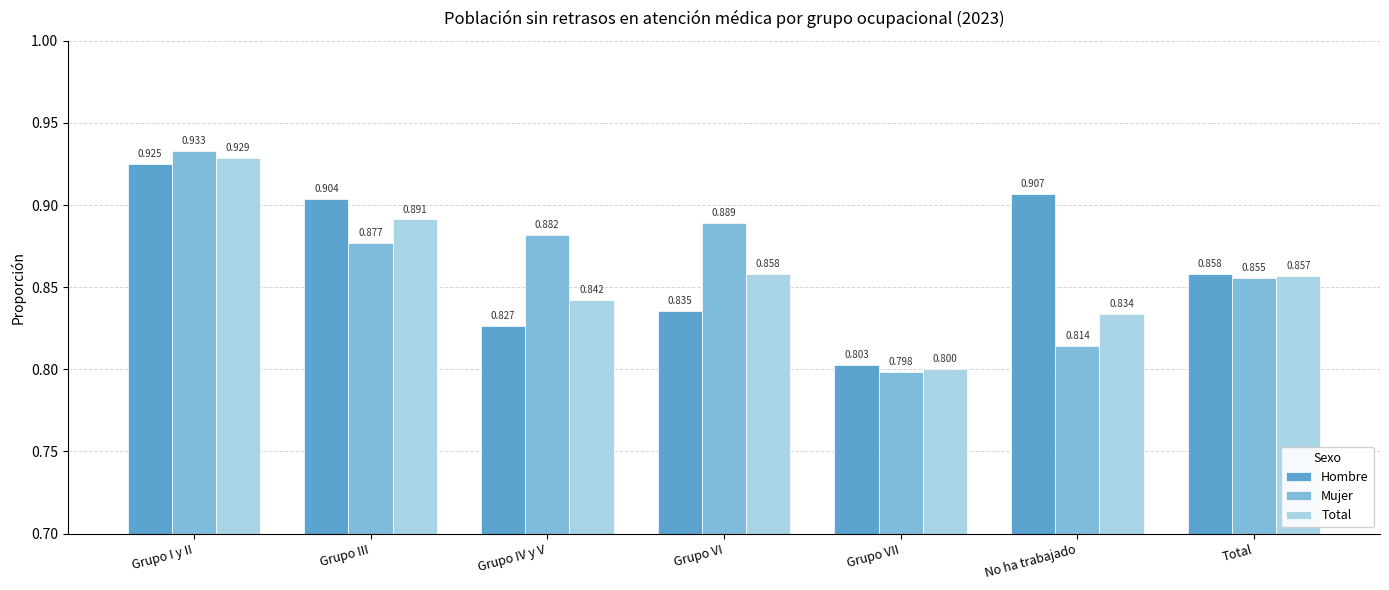

Where is Total nearest to the value 0?

Grupo VII